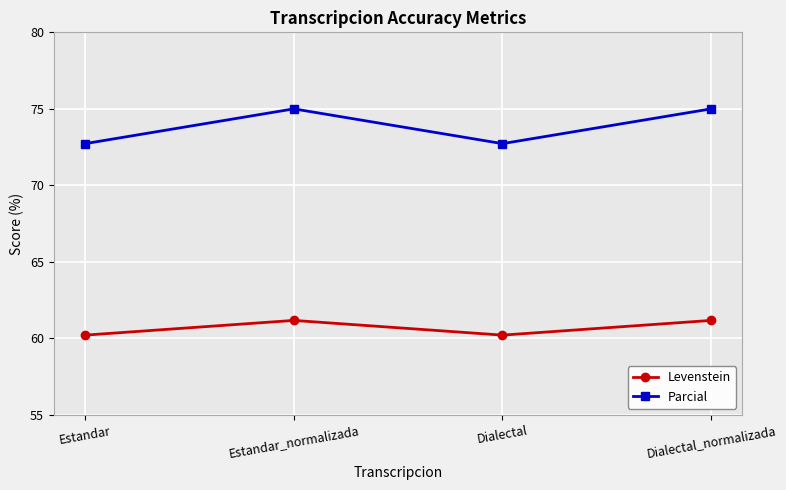

Reading right to left, what are all the values shown in this chart?

Levenstein: Dialectal_normalizada=61.2	Dialectal=60.2	Estandar_normalizada=61.2	Estandar=60.2
Parcial: Dialectal_normalizada=75.0	Dialectal=72.7	Estandar_normalizada=75.0	Estandar=72.7